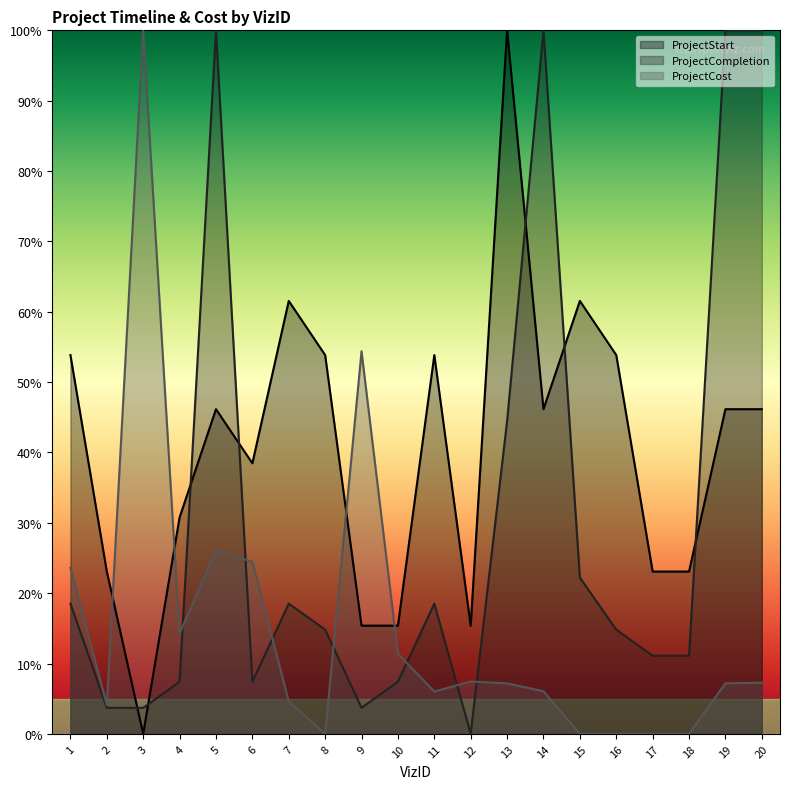

Reading right to left, transcribe all the data shown in this chart.

ProjectStart: 20=46.2	19=46.2	18=23.1	17=23.1	16=53.8	15=61.5	14=46.2	13=100.0	12=15.4	11=53.8	10=15.4	9=15.4	8=53.8	7=61.5	6=38.5	5=46.2	4=30.8	3=0.0	2=23.1	1=53.8
ProjectCompletion: 20=100.0	19=100.0	18=11.1	17=11.1	16=14.8	15=22.2	14=100.0	13=44.4	12=0.0	11=18.5	10=7.4	9=3.7	8=14.8	7=18.5	6=7.4	5=100.0	4=7.4	3=3.7	2=3.7	1=18.5
ProjectCost: 20=7.3	19=7.2	18=0.0	17=0.0	16=0.0	15=0.0	14=6.1	13=7.2	12=7.4	11=6.0	10=11.4	9=54.4	8=0.0	7=4.6	6=24.5	5=26.0	4=14.3	3=100.0	2=4.1	1=23.6